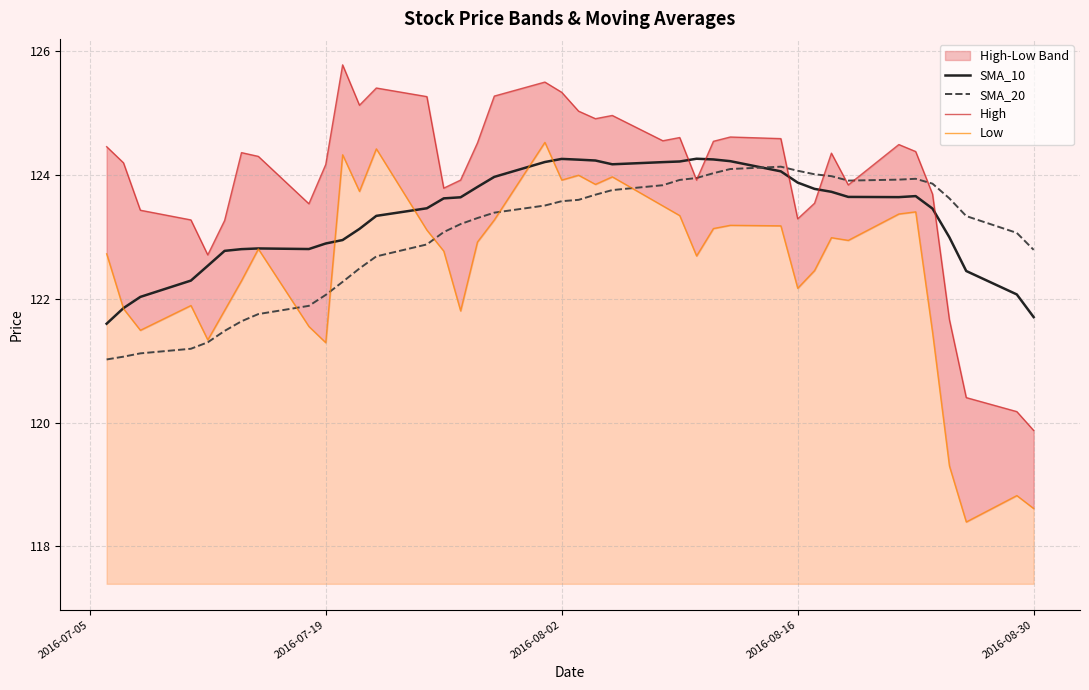

The value of SMA_20 at 2016-08-16 is 124.1. True or false?

True